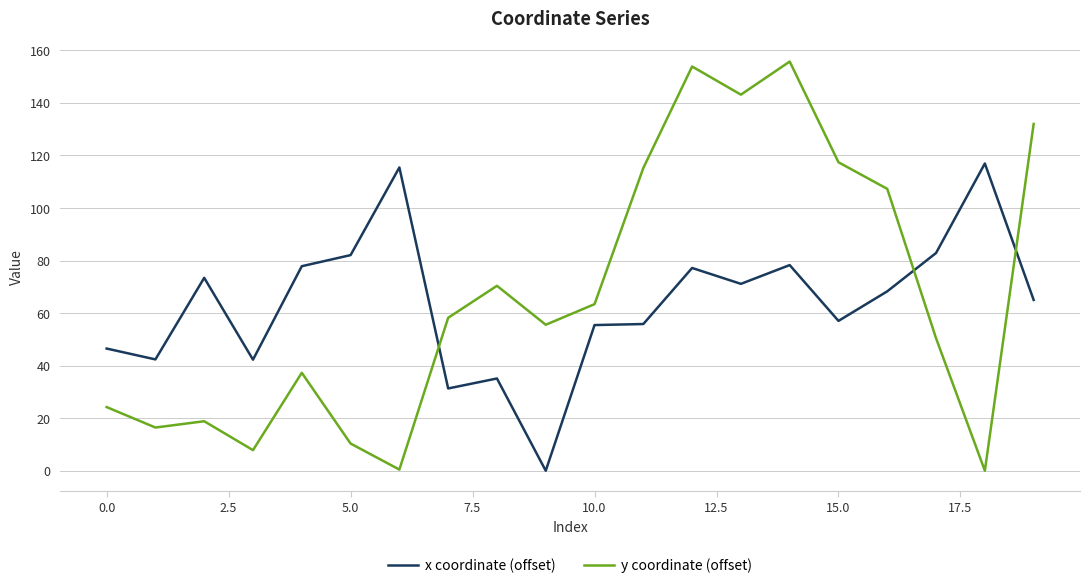

List the series in order of their peak value, highest first.

y coordinate (offset), x coordinate (offset)